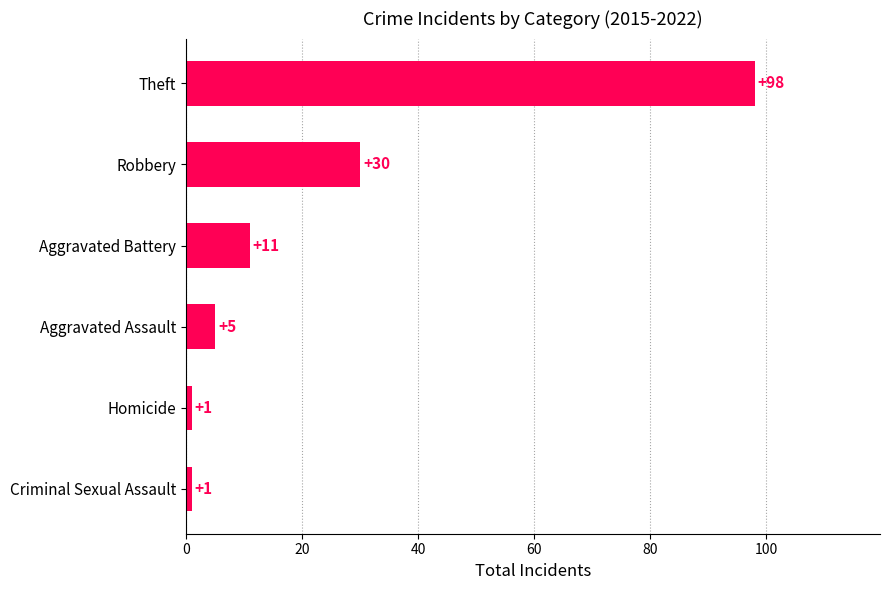

What is the average value?

24